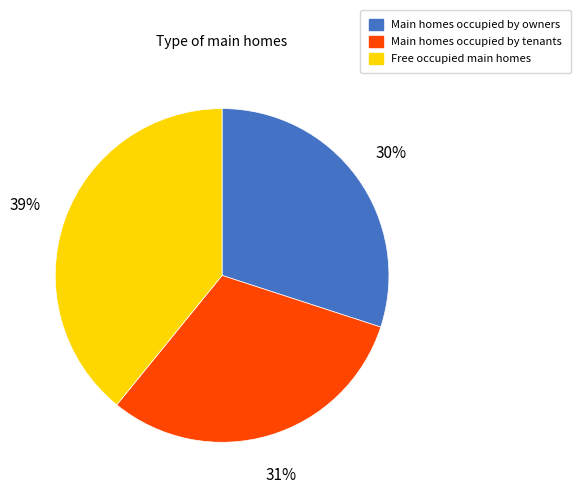

Count the number of slices in the pie.

3